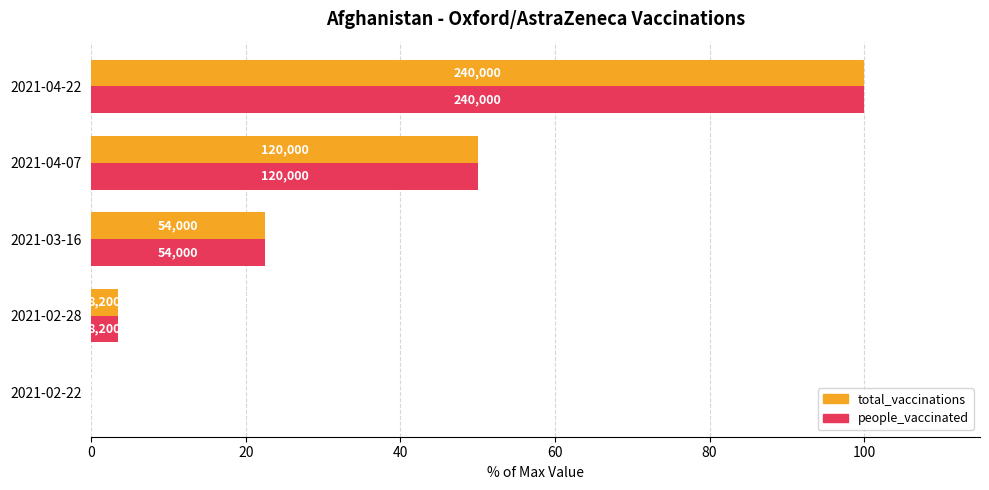

What are all the series names shown in the legend?

total_vaccinations, people_vaccinated